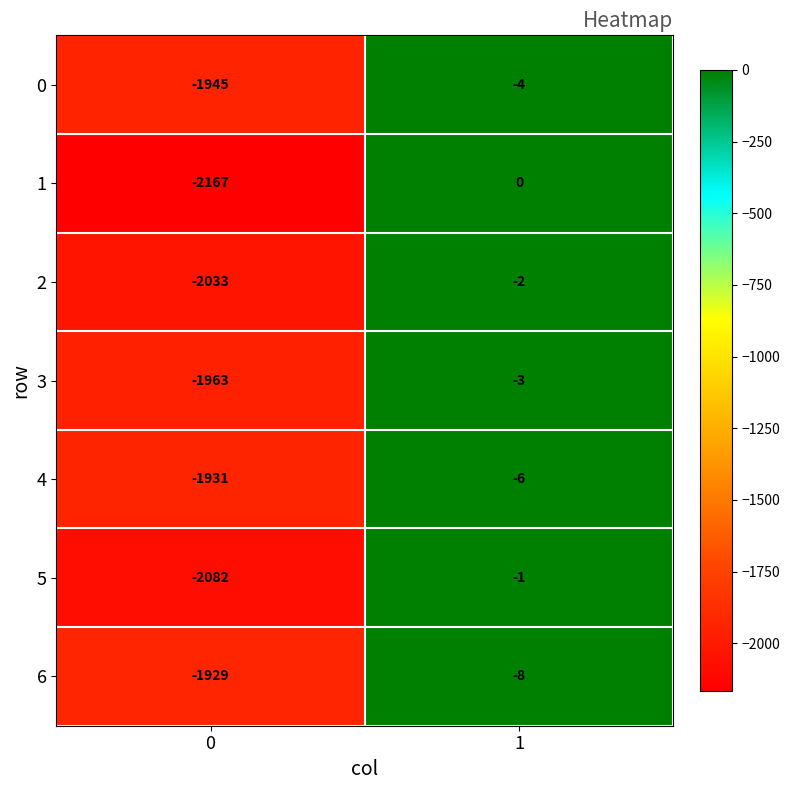

What is the total value across all series at 0?

-14050